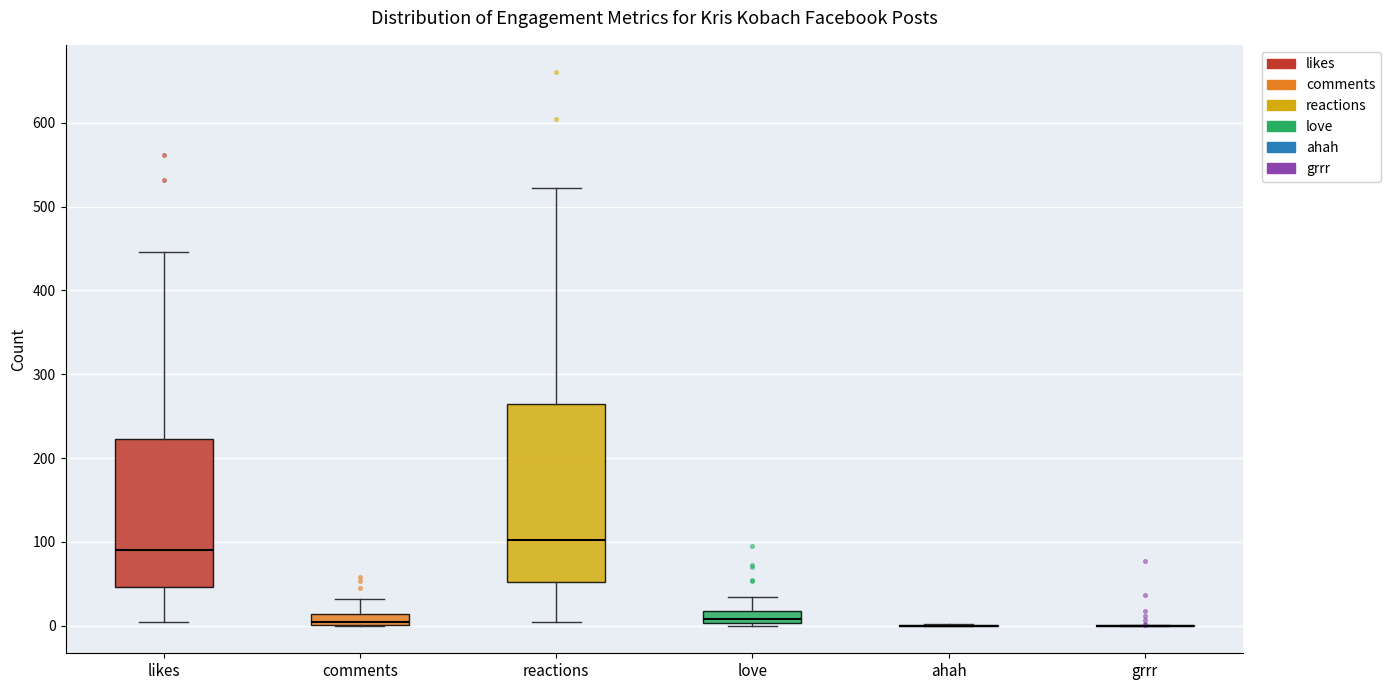

Which box is the tallest, from its lower edge to its upper edge?

reactions